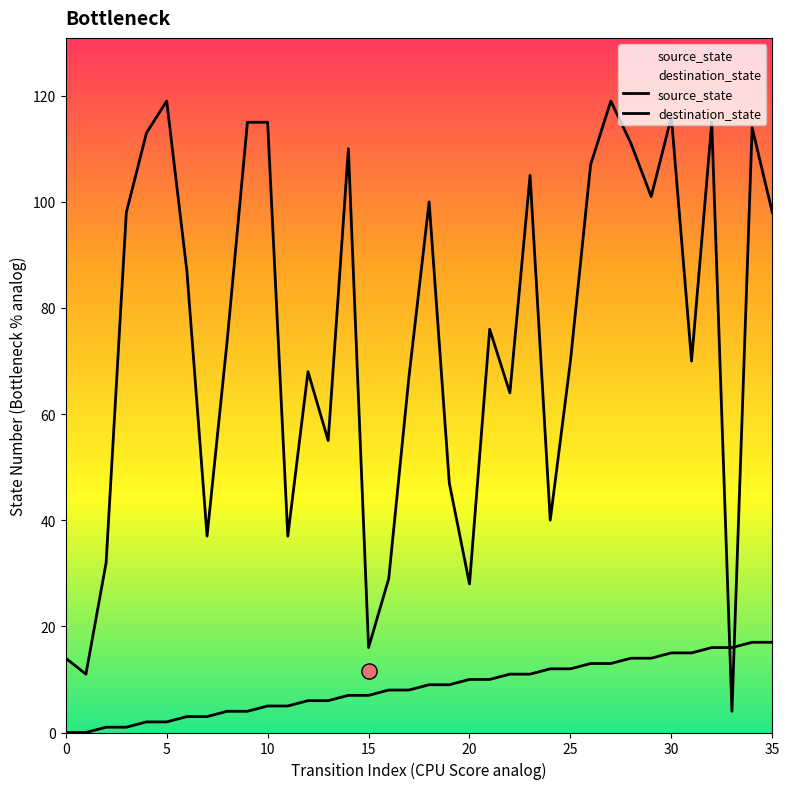

Is the value of destination_state at 10 greater than the value of source_state at 25?

Yes